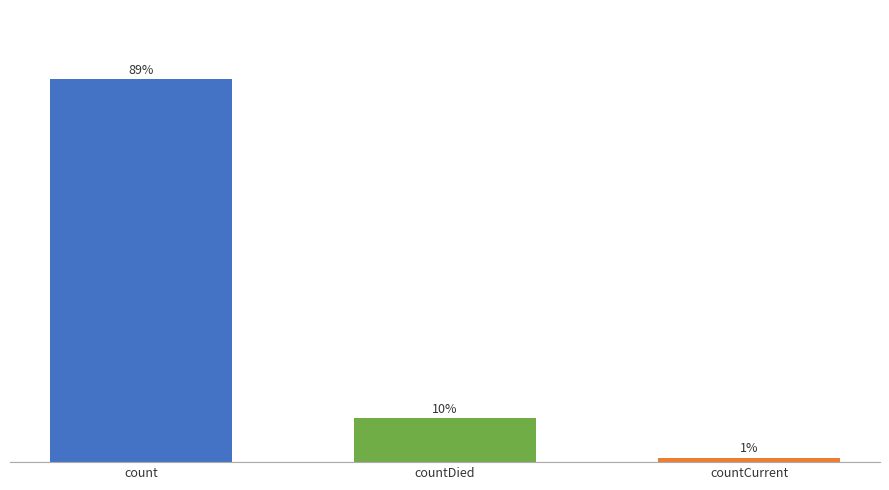

Reading right to left, extract all data points from this chart.

countCurrent=1.1	countDied=10.3	count=88.7